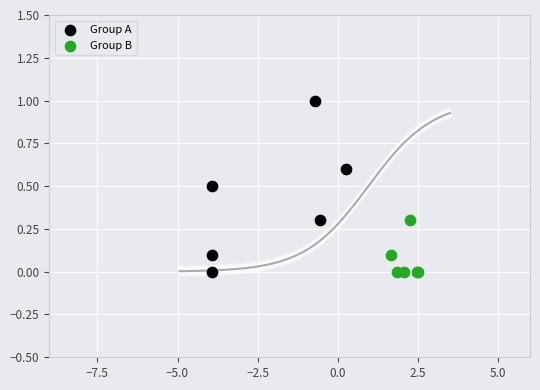

Which series has the widest spread of Y values?

Group A